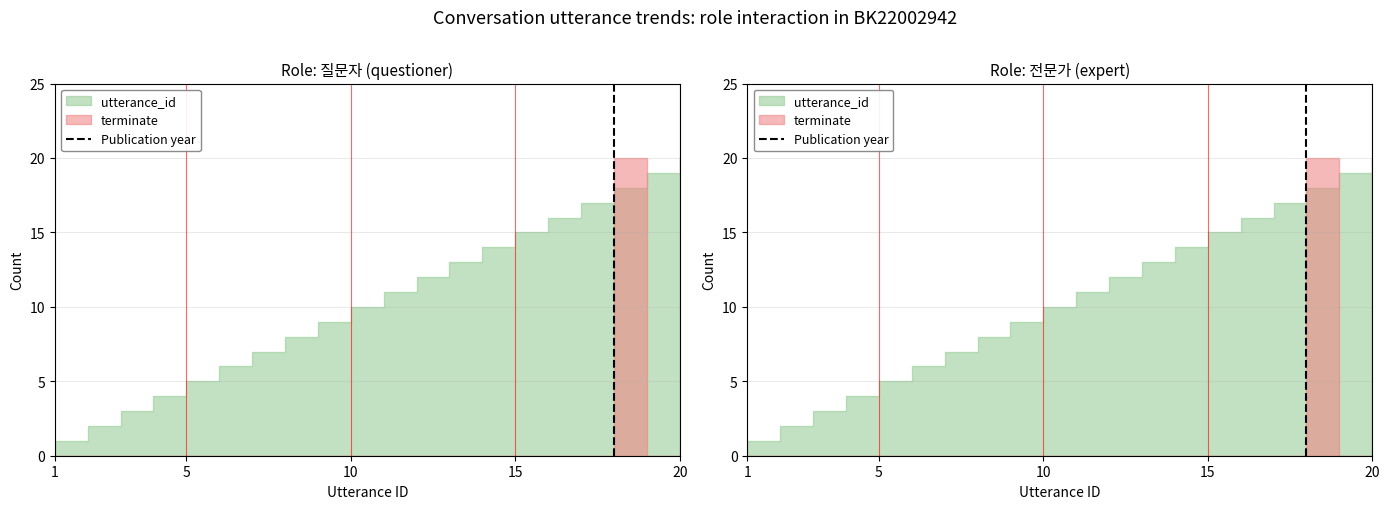

How many lines are shown in the chart?

1